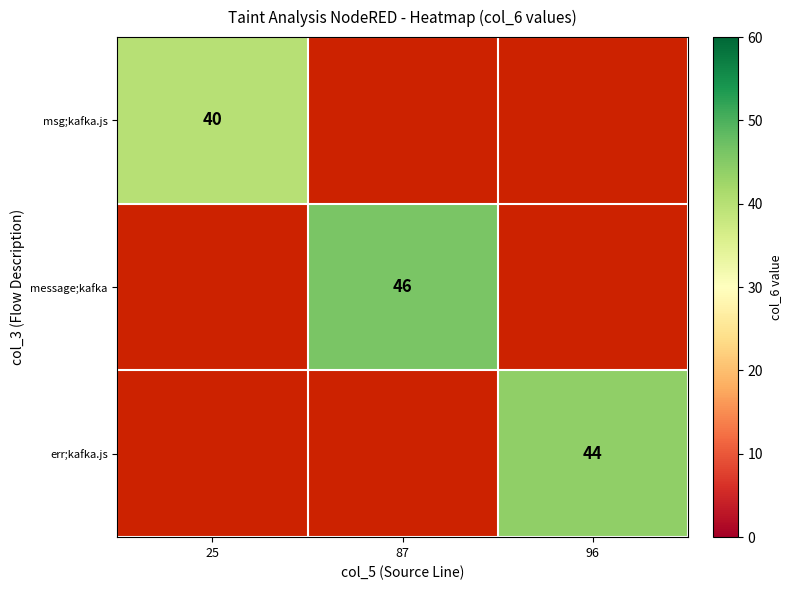

Is it true that msg;kafka.js equals 40 at 25?

True